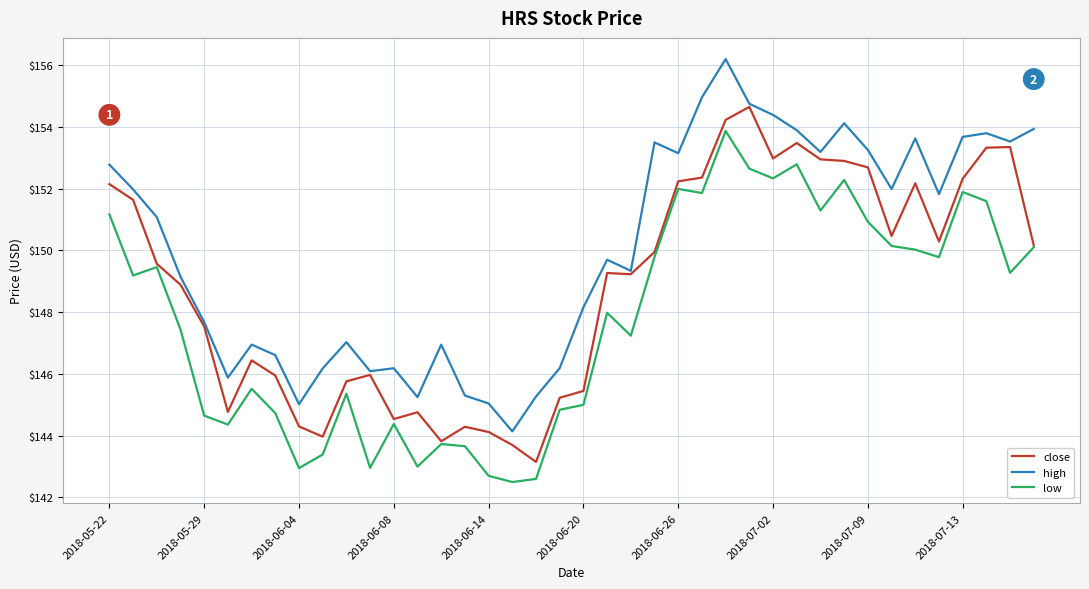

How many lines are shown in the chart?

3